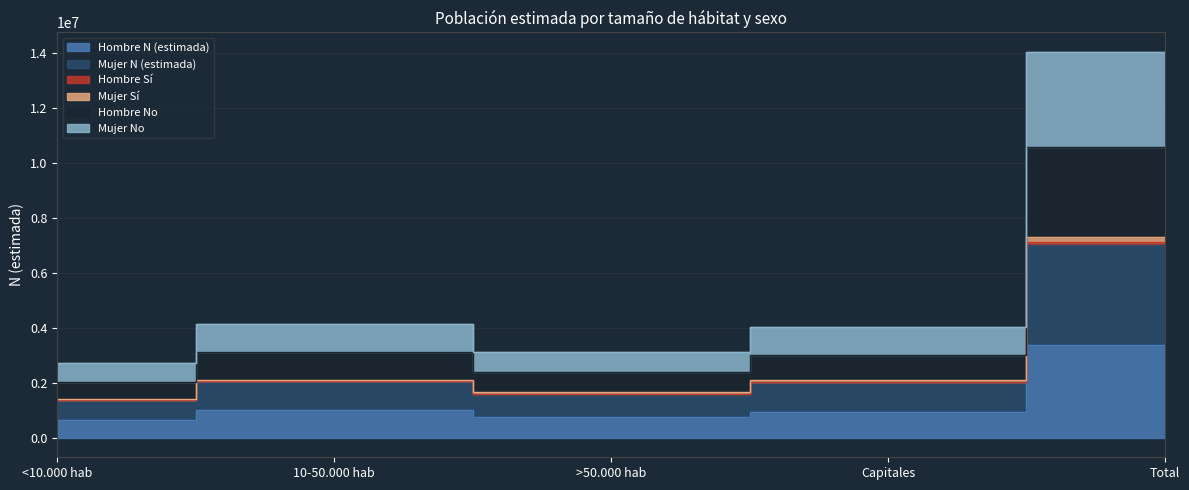

How many data points does each series have?

5